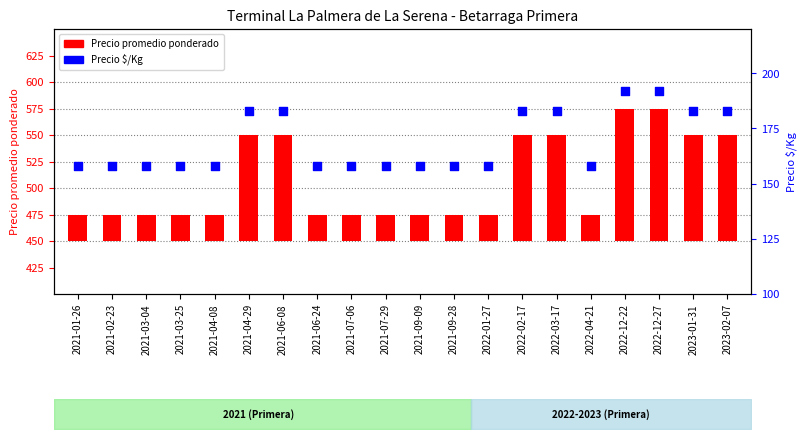

Which has a higher value, 2021-06-08 or 2023-01-31?

2021-06-08